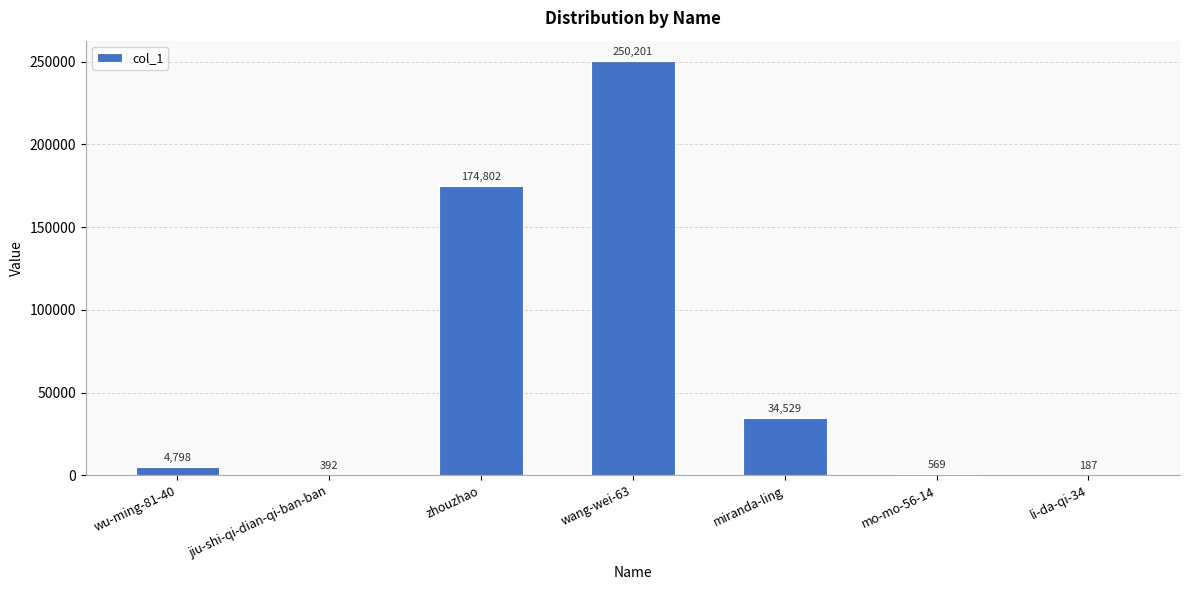

What value does the data have at li-da-qi-34?

187